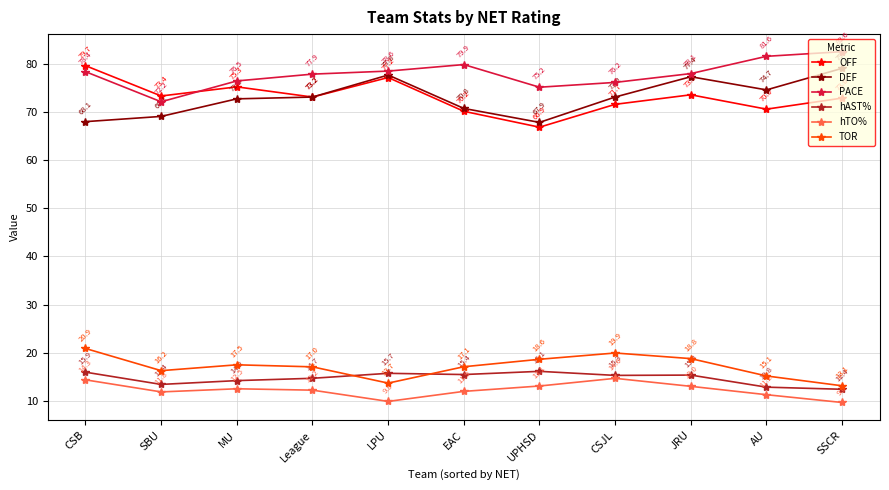

At how many categories does at least one series exceed 59?

11